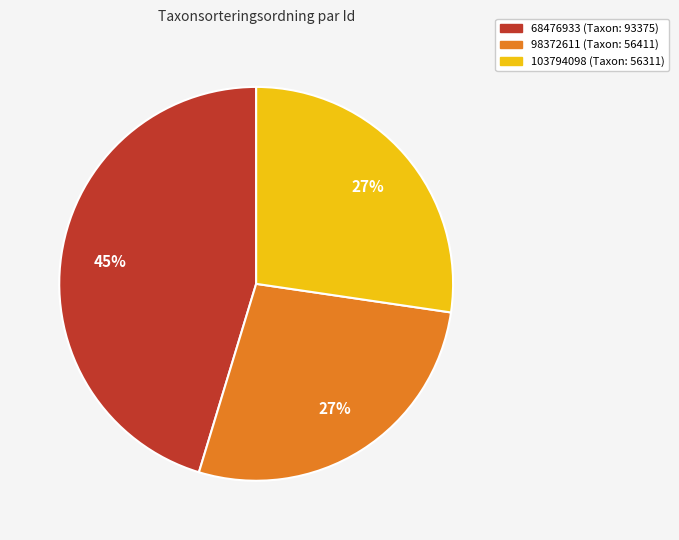

To the nearest percent, what is the combined percentage of 98372611 and 103794098?

55%